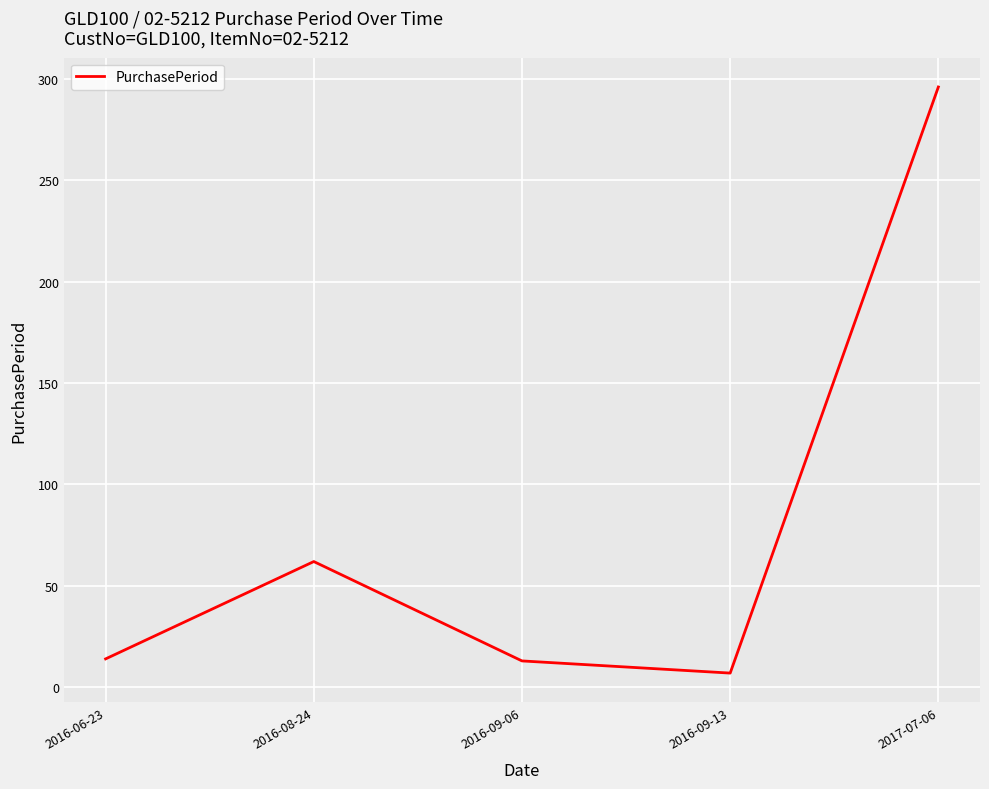

What position from the right is 2016-09-06?

3